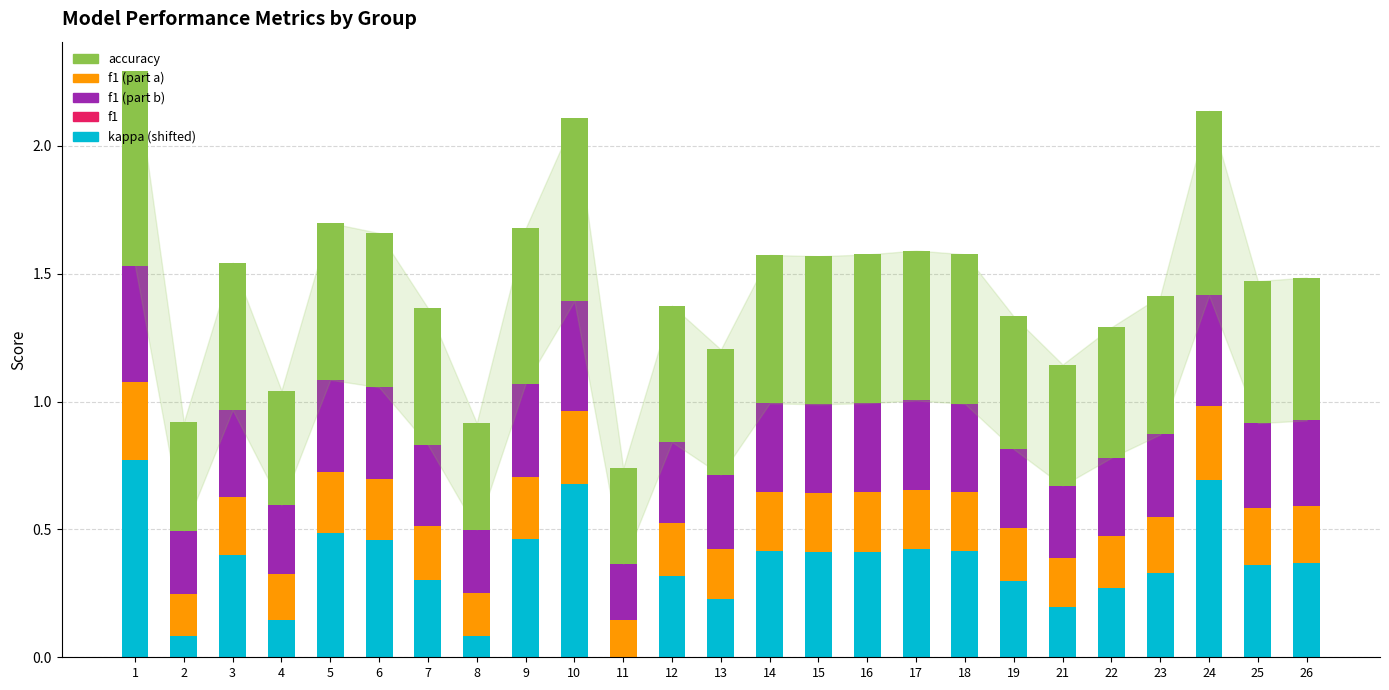

Which label corresponds to the smallest value in the chart?

11